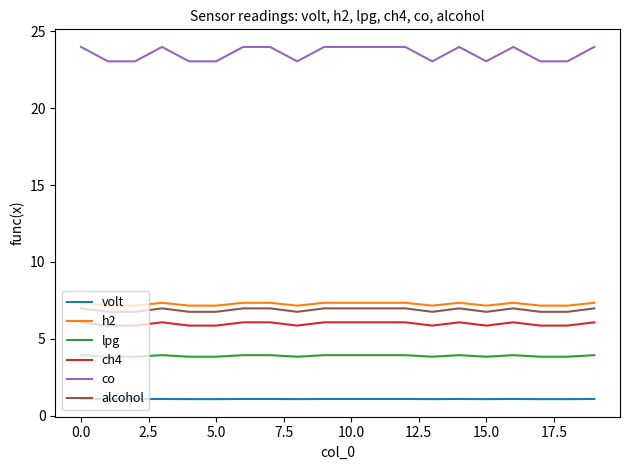

True or false: co and h2 cross at least once.

False